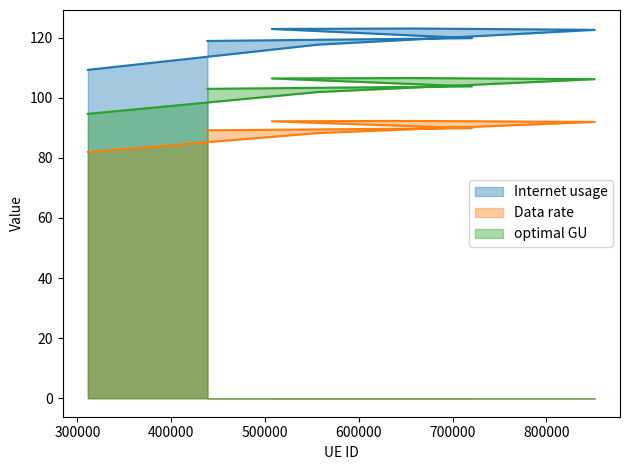

True or false: Internet usage has more than 2 points higher than both neighbors.

False